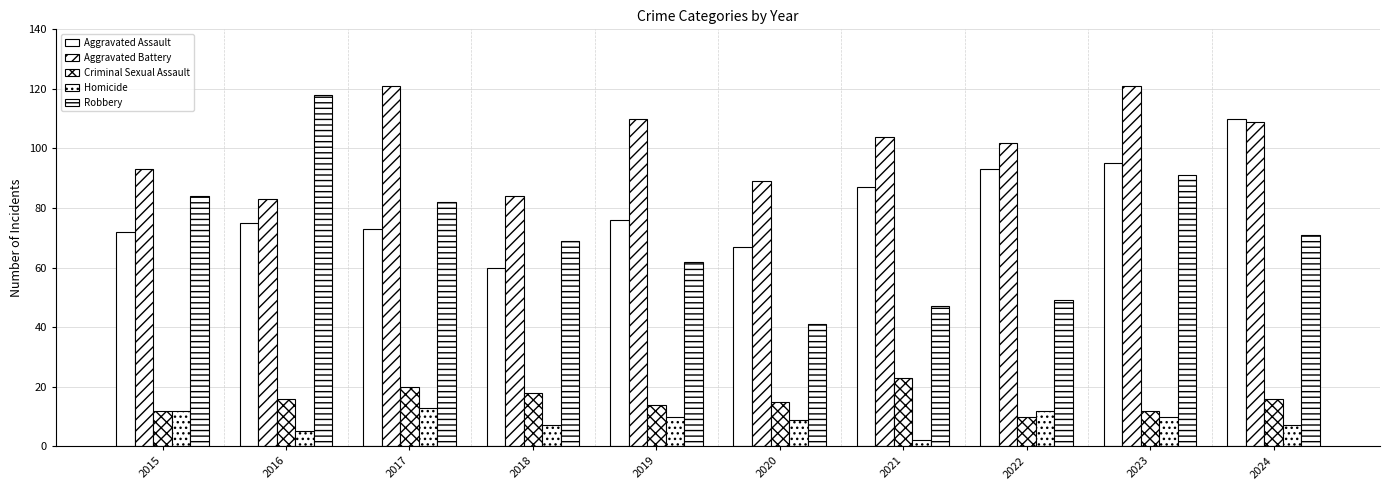

Which series has the largest total across all categories?

Aggravated Battery